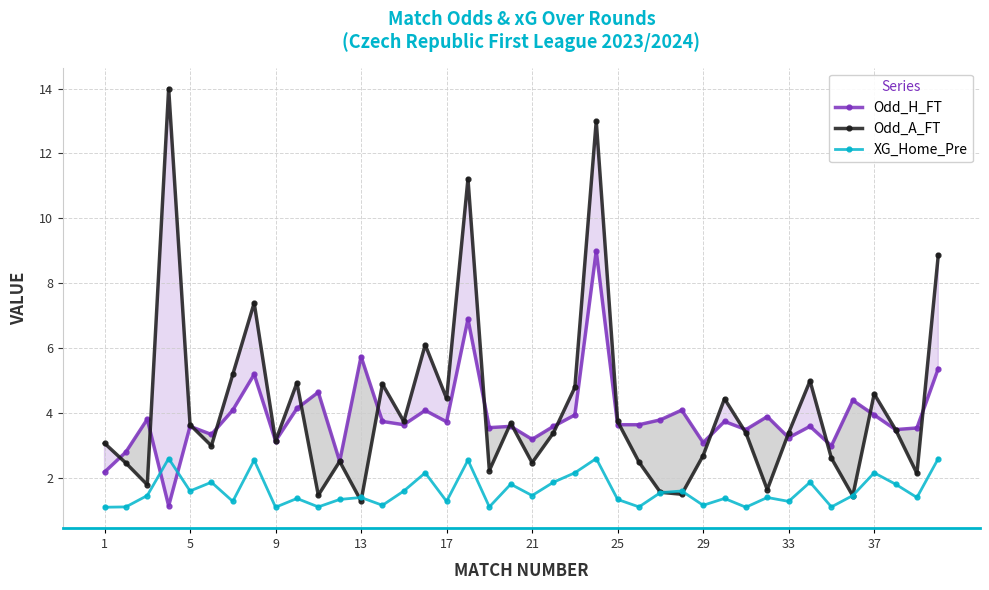

True or false: Odd_H_FT has a value of 3.2 at 21.

True